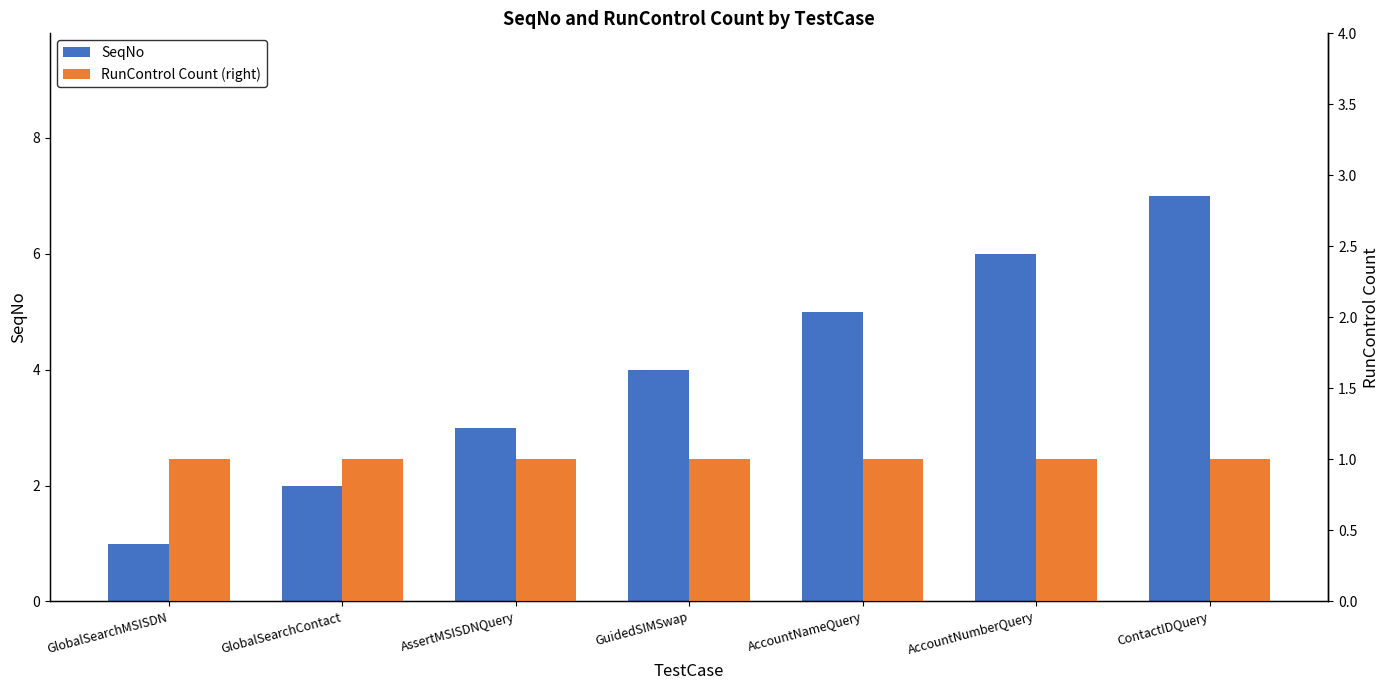

What is the value of the RunControl Count (right) bar at the 5th from the left?

1